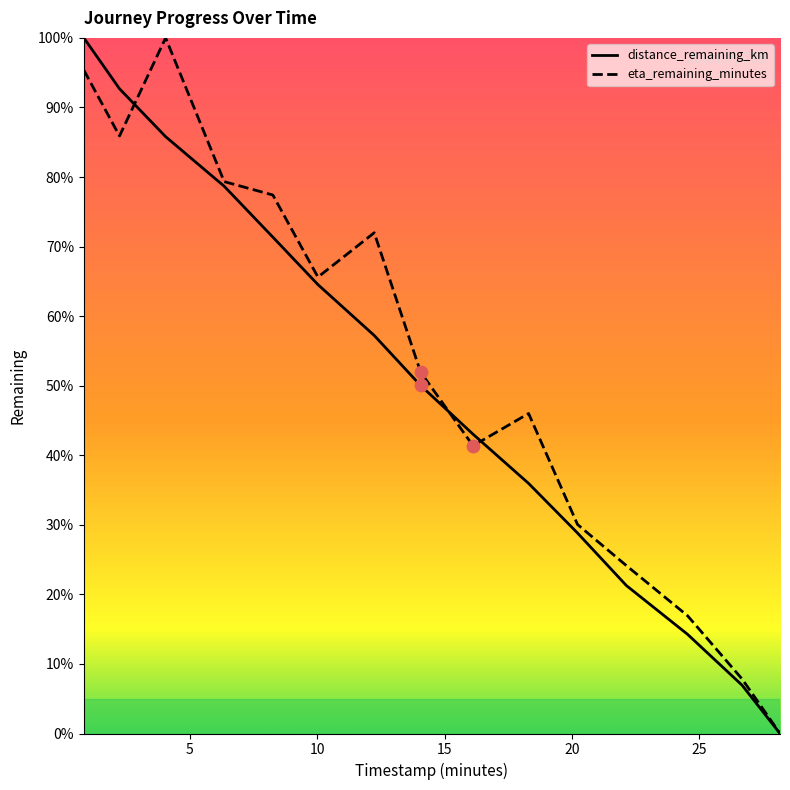

At which category is the sum across all series the highest?

0.84